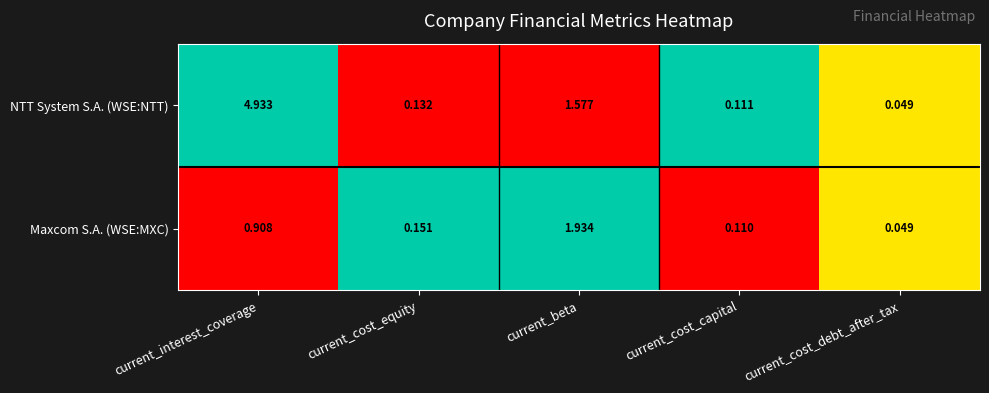

Which series changed the most between current_beta and current_cost_debt_after_tax?

Maxcom S.A. (WSE:MXC)